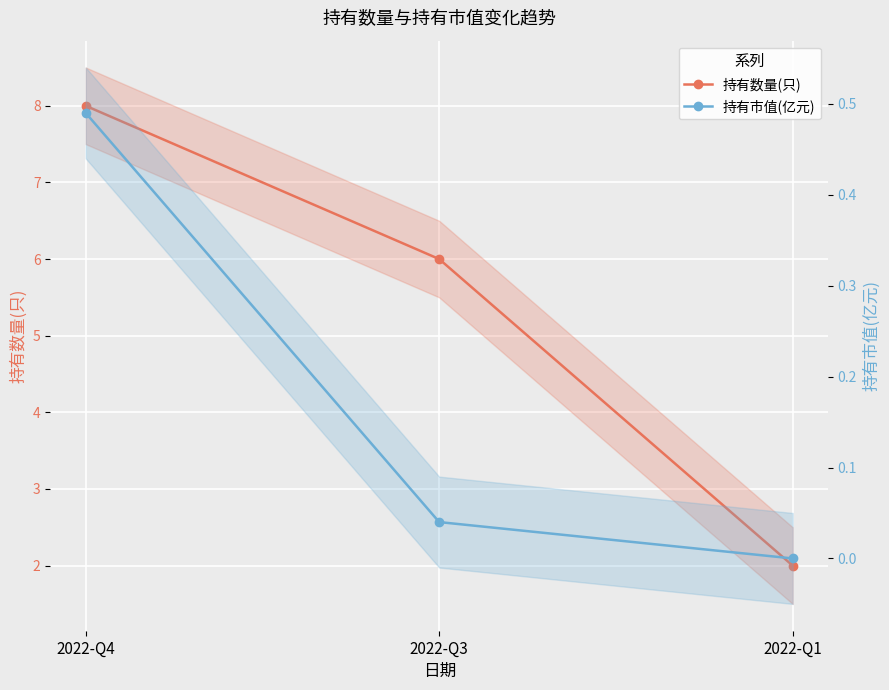

What is the difference between the maximum and second lowest values in the 持有市值(亿元) series?

0.5